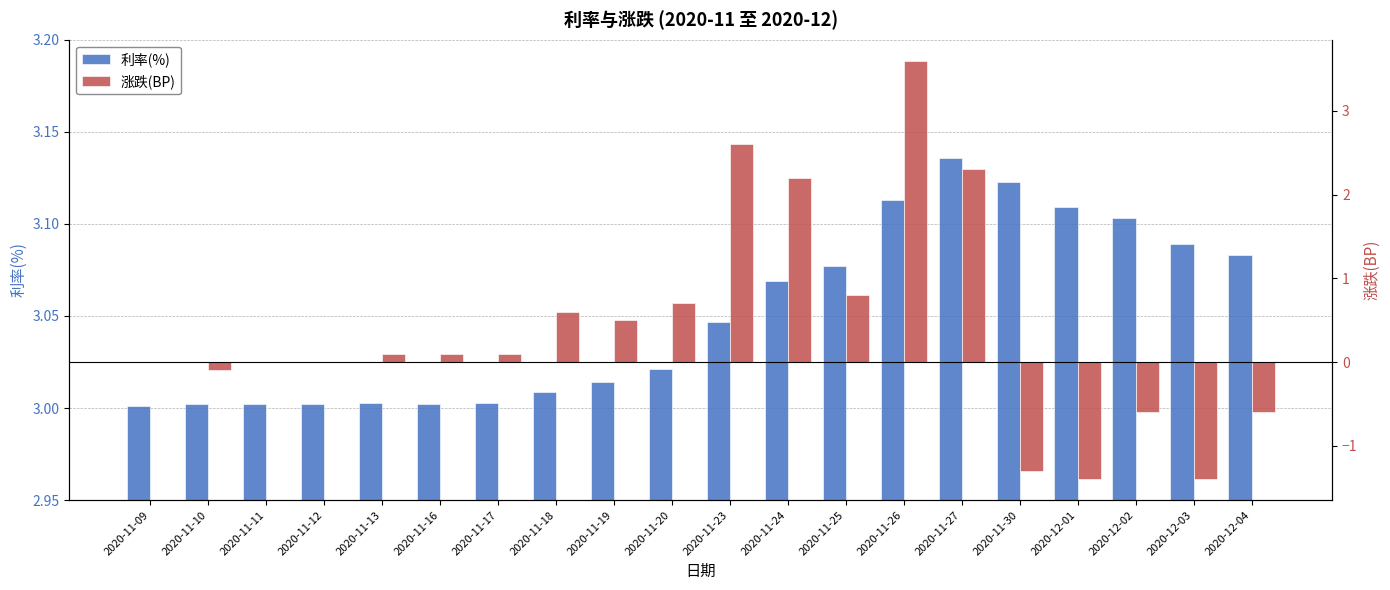

The value of 利率(%) at 2020-12-02 is 0.8. True or false?

False